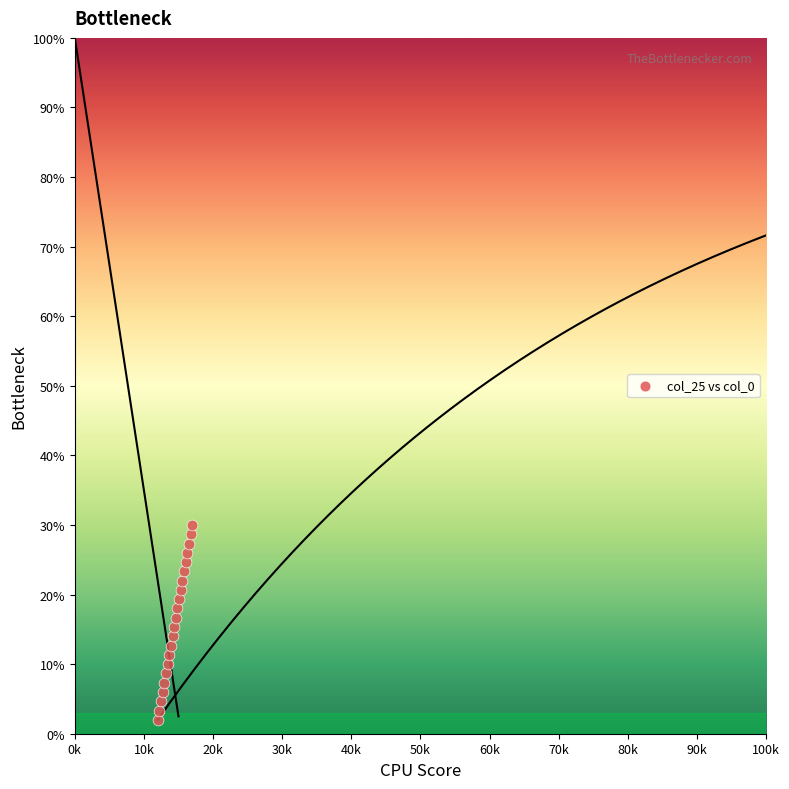

What is the range of X values (max minus min)?

5.0